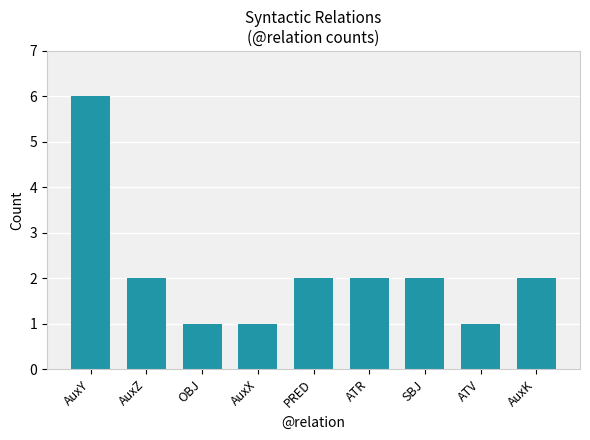

The value at AuxZ is 3. True or false?

False